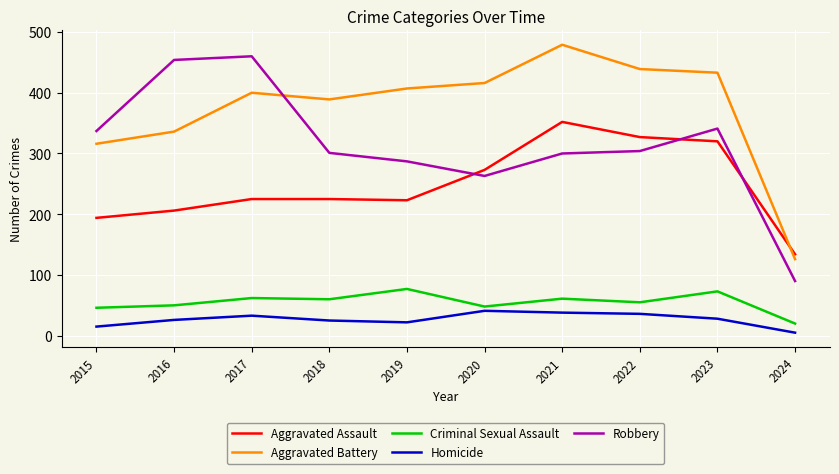

What is the difference between the highest and lowest values at 2019?

385